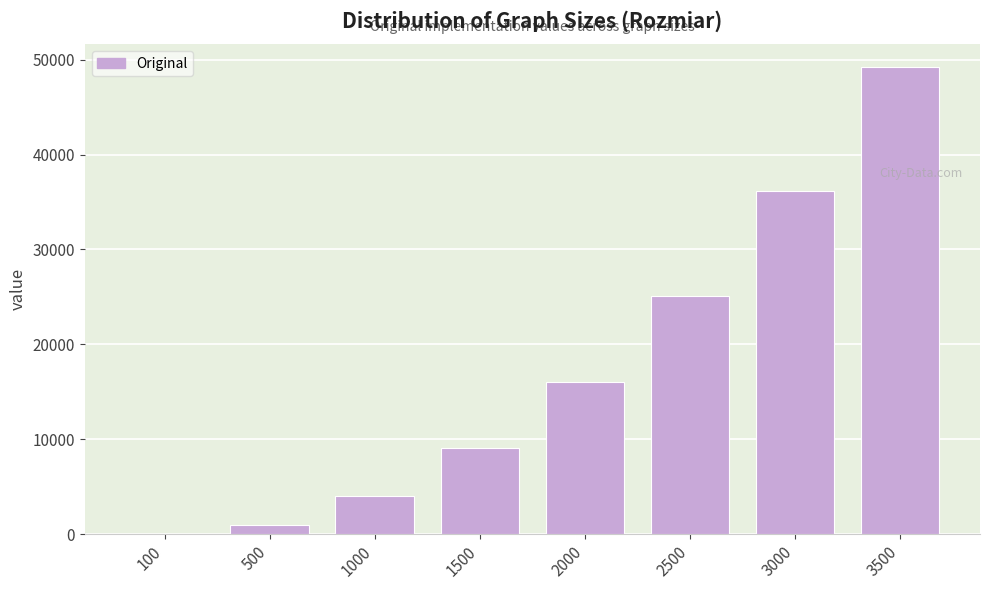

Reading left to right, transcribe all the data shown in this chart.

100=49	500=1020	1000=4035	1500=9060	2000=16085	2500=25113	3000=36147	3500=49180